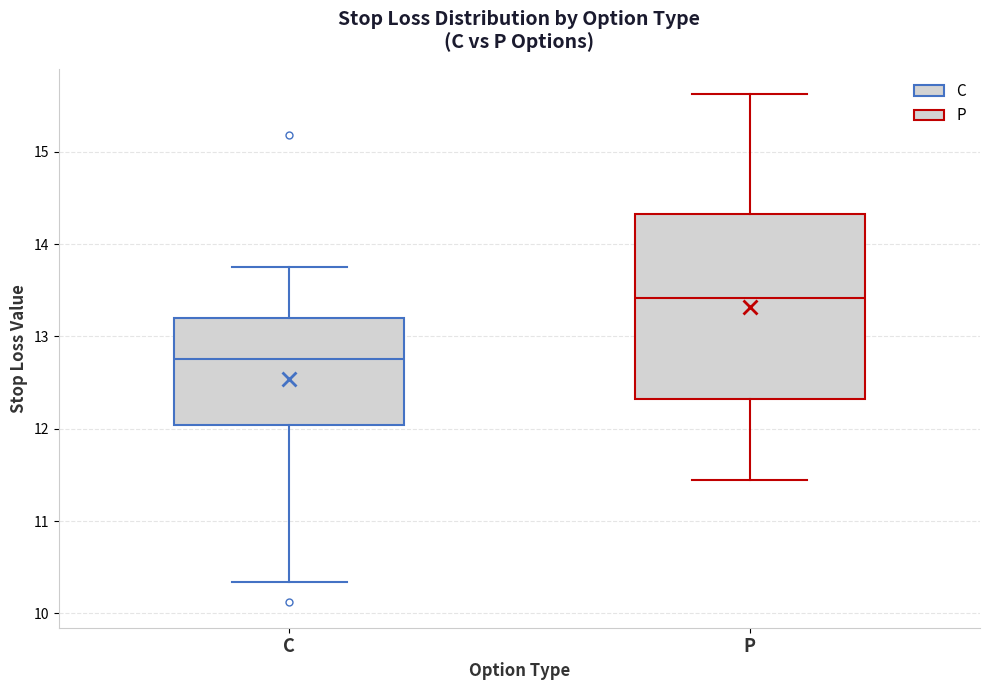

Comparing the boxes themselves (not the whiskers), which one is the tallest?

P